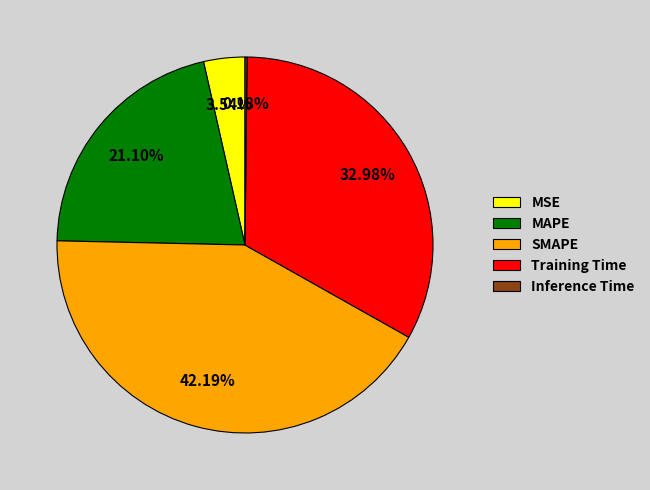

To the nearest percent, what is the average slice percentage?

20%